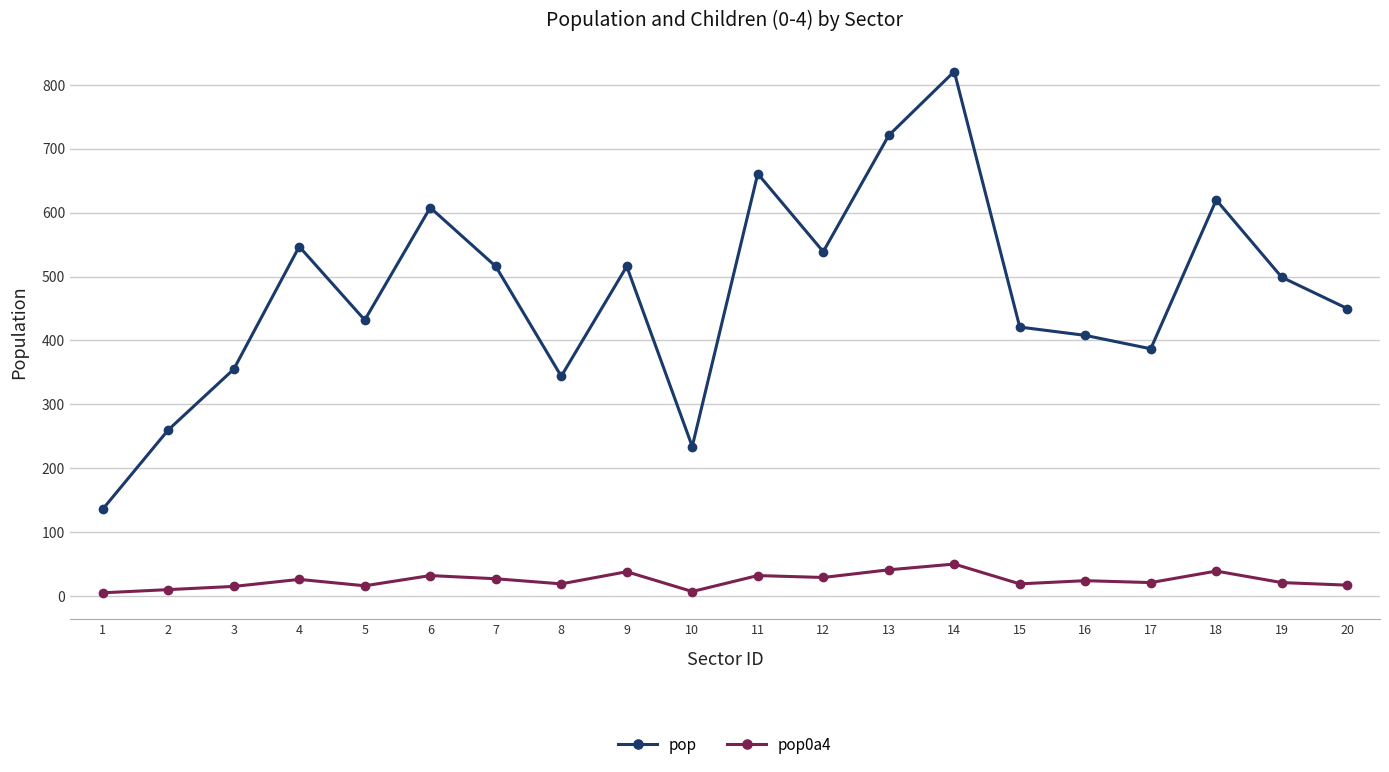

True or false: pop0a4 and pop cross at least once.

False